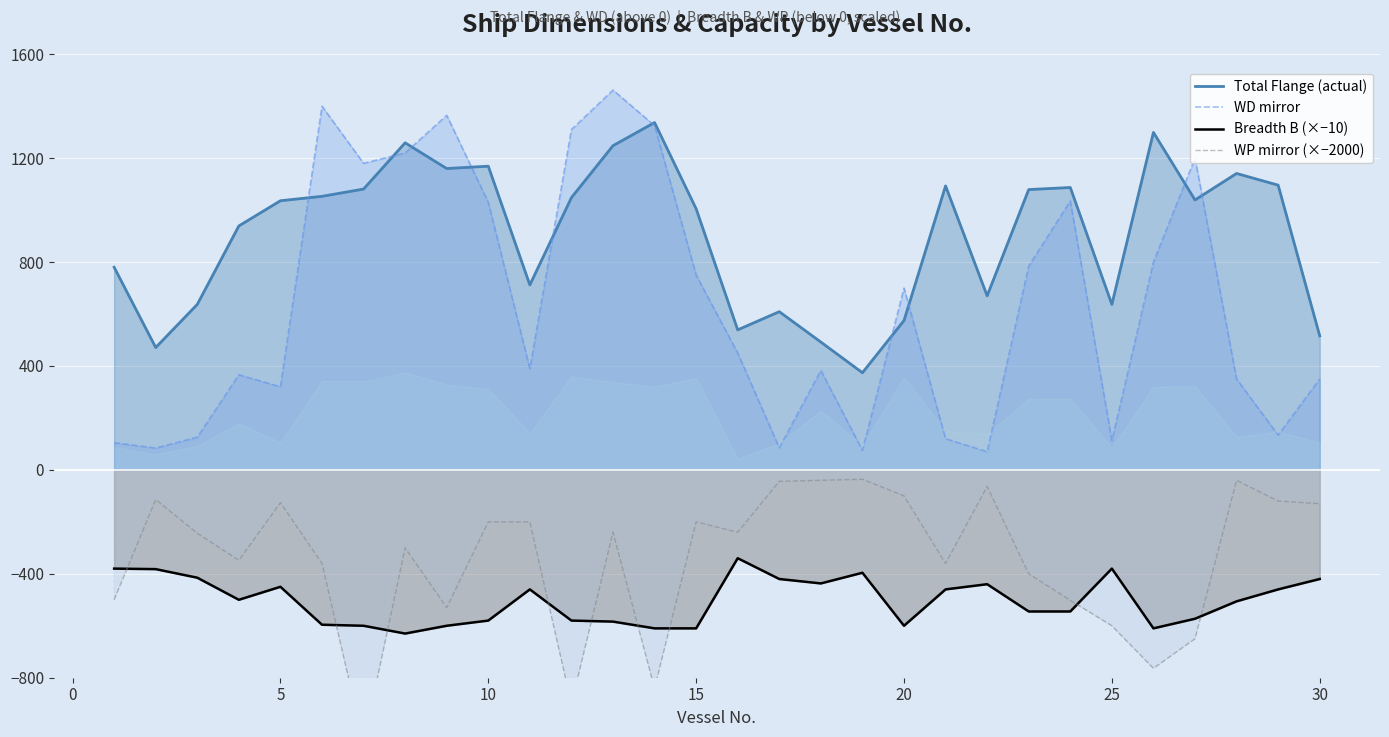

True or false: Total Flange (actual) and Breadth B (×−10) cross at least once.

False